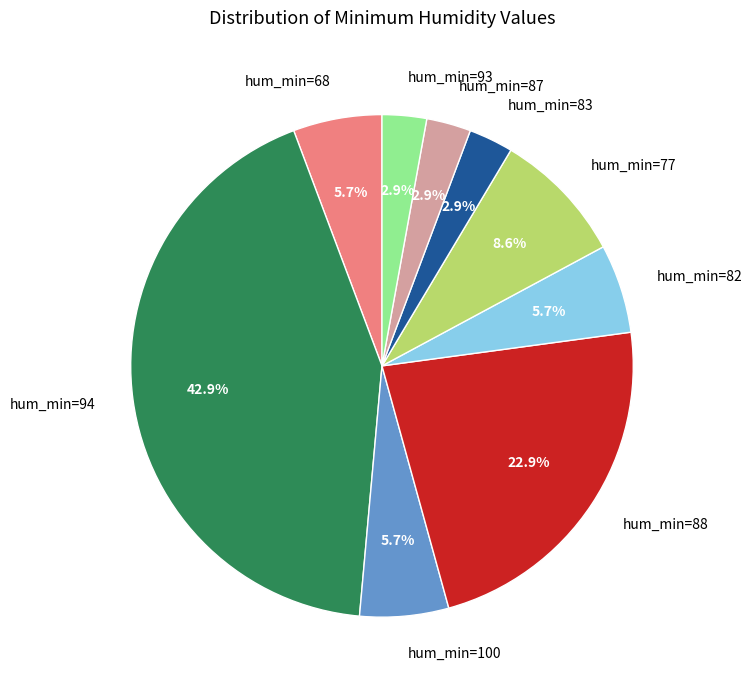

How many slices are in this pie chart?

9